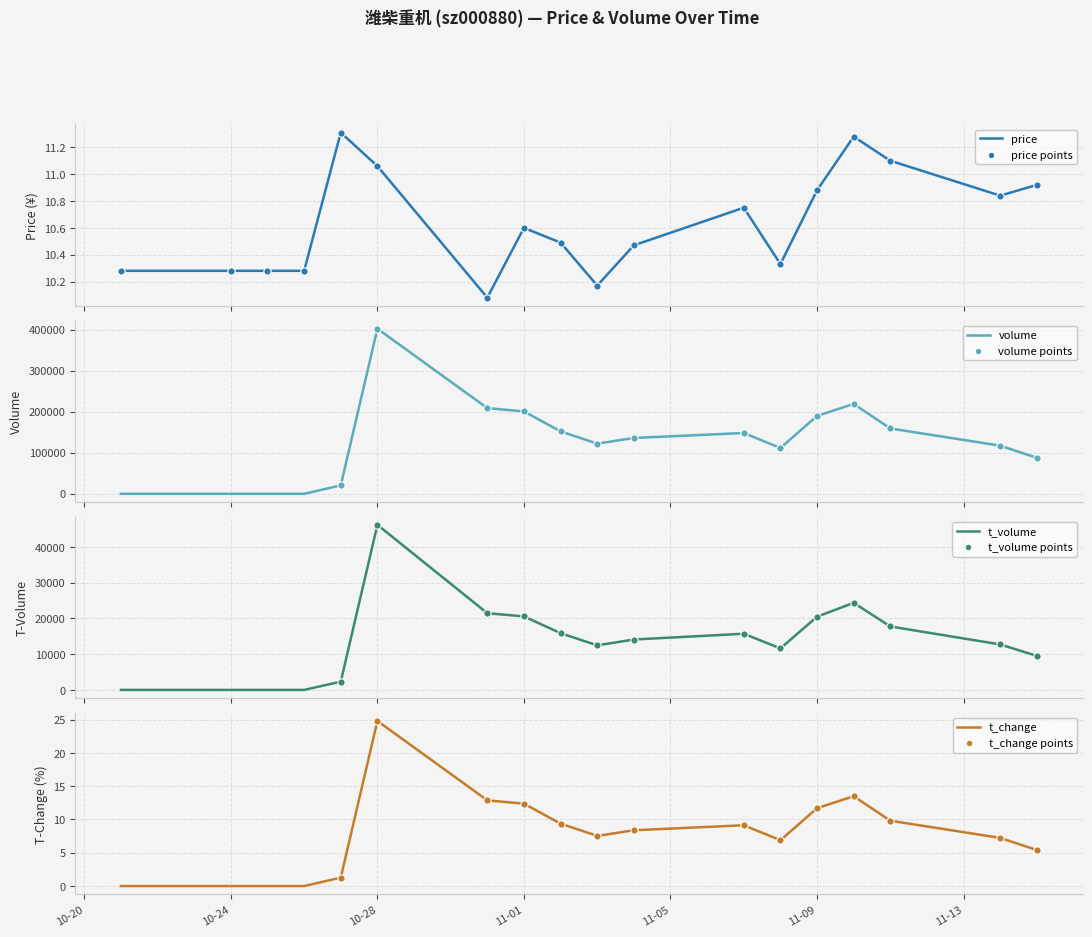

At how many categories does at least one series exceed 160337?

5